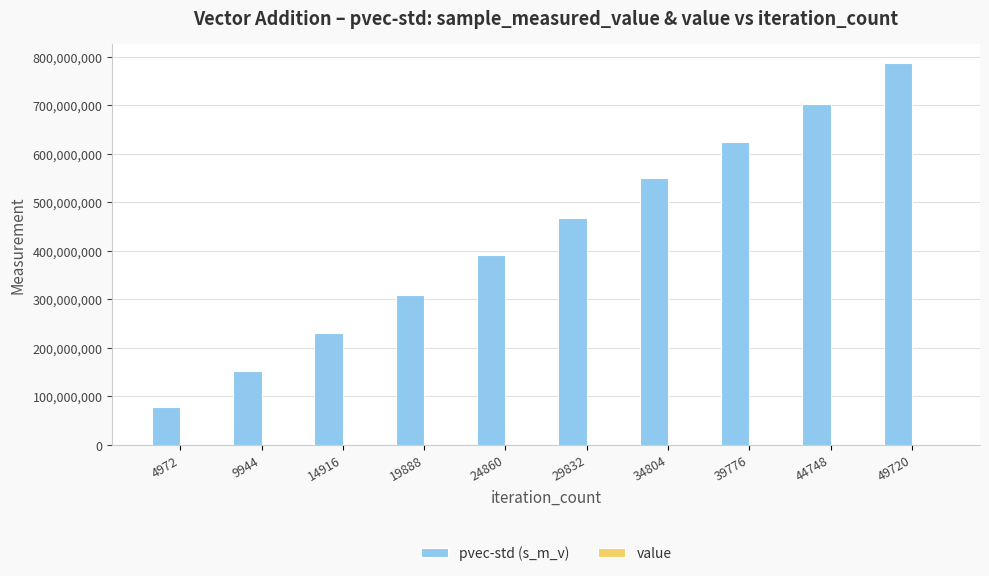

Which series has the largest total across all categories?

pvec-std (s_m_v)